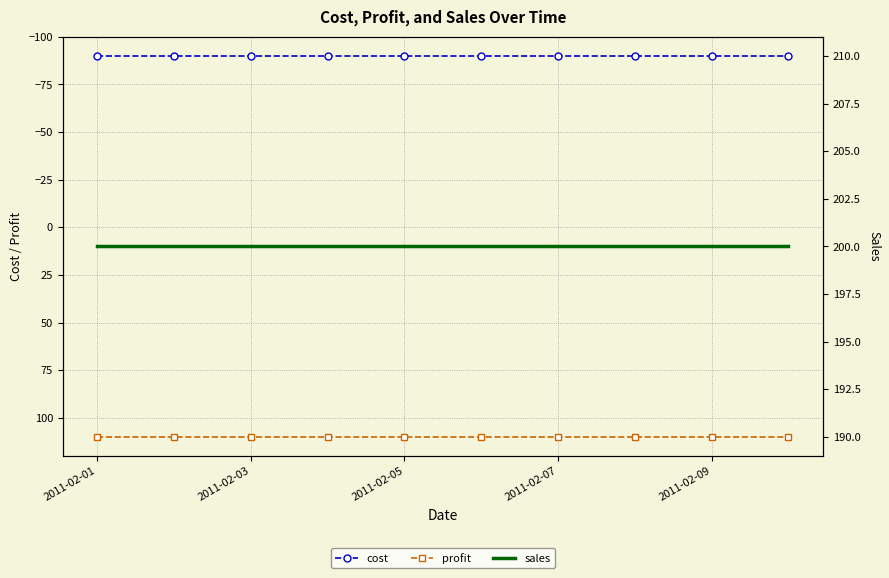

What are all the series names shown in the legend?

cost, profit, sales